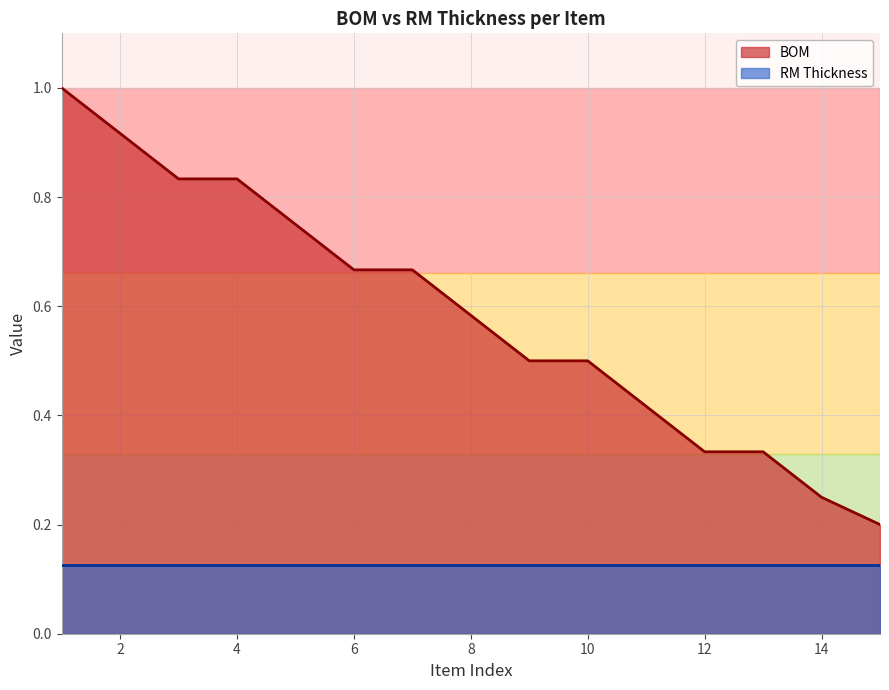

The value of BOM at 12 is 0.1. True or false?

False